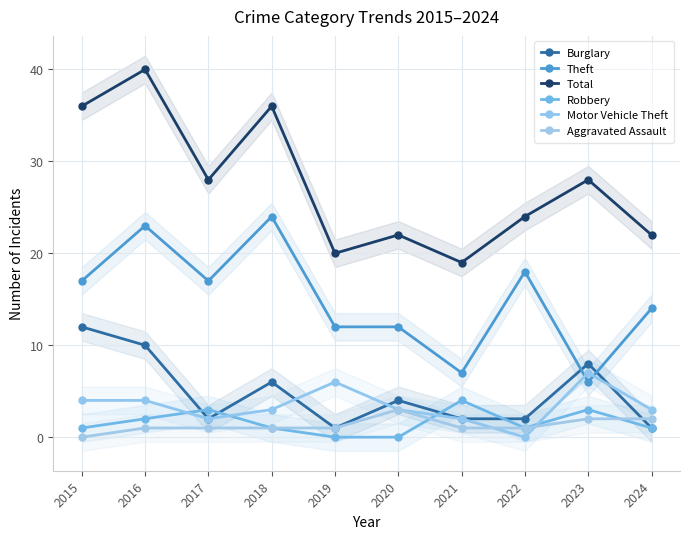

How many Robbery values are between 1 and 3?

7